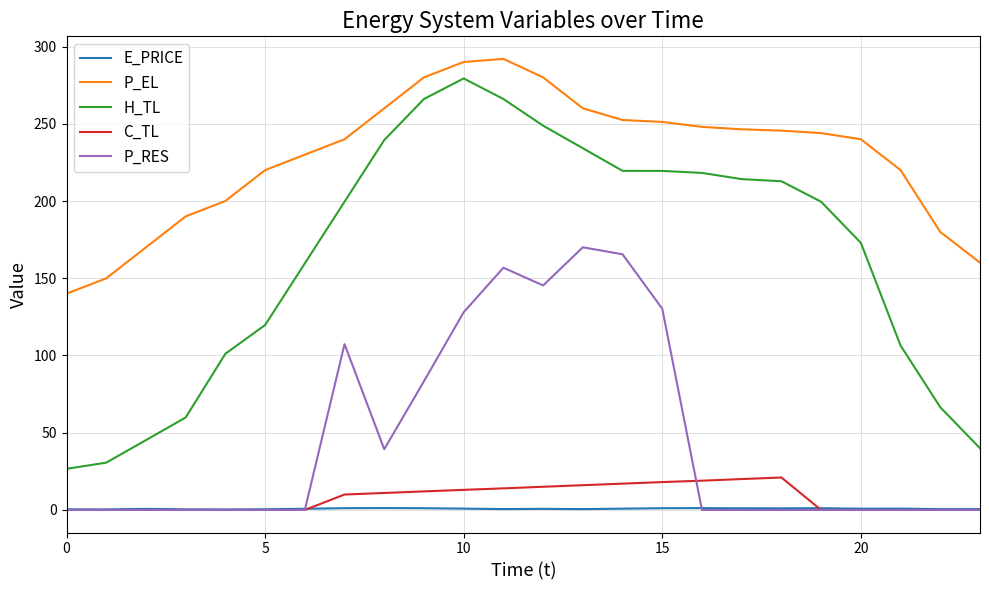

Which series has the widest spread of values?

H_TL